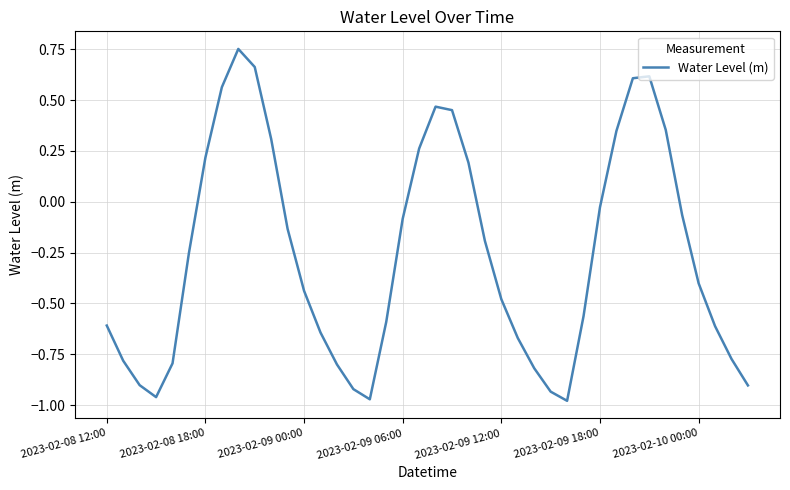

What is the difference between the maximum and minimum values?

1.7